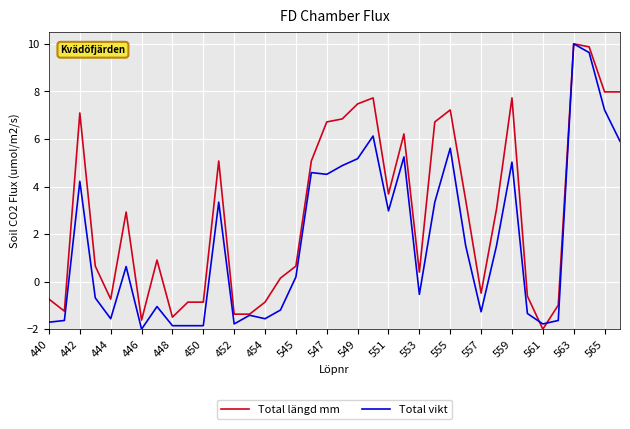

Which series has the largest total across all categories?

Total längd mm